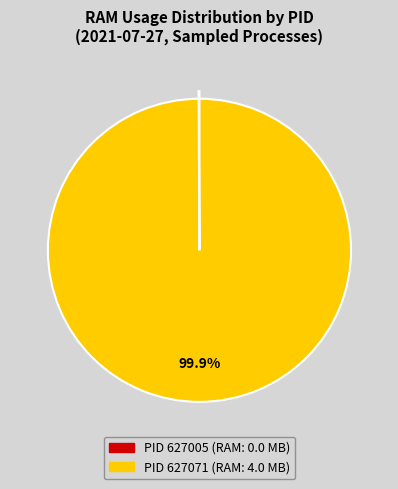

Is there a majority slice in this chart?

Yes